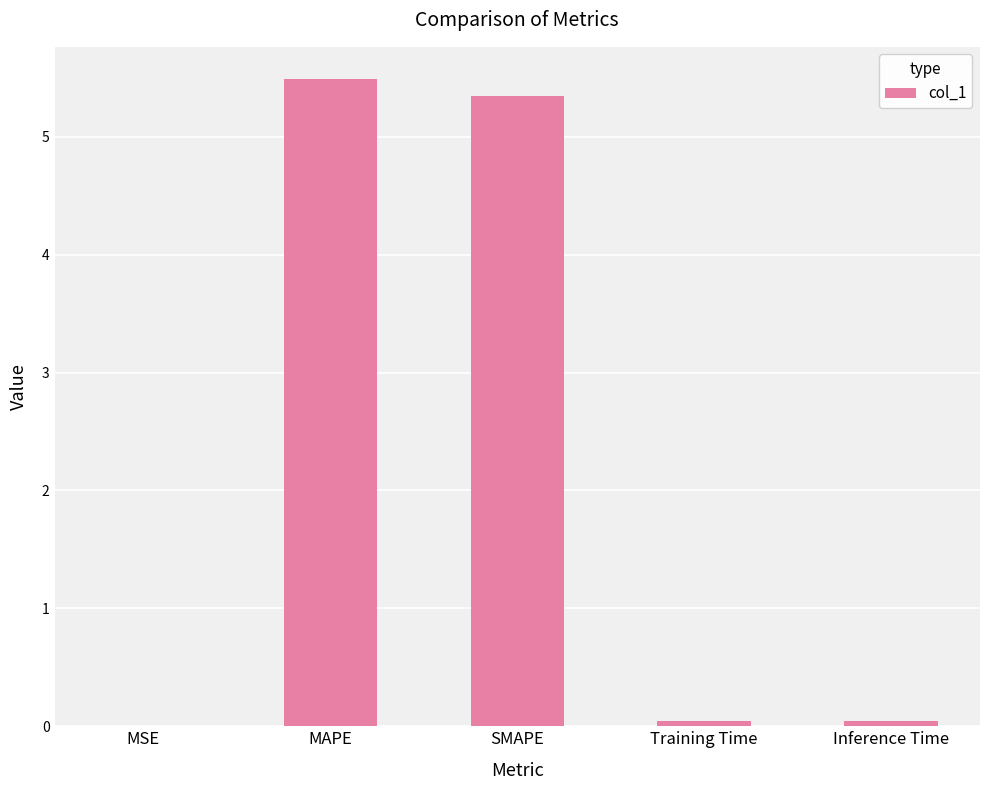

The chart shows a value of 0.0 at Inference Time. True or false?

True